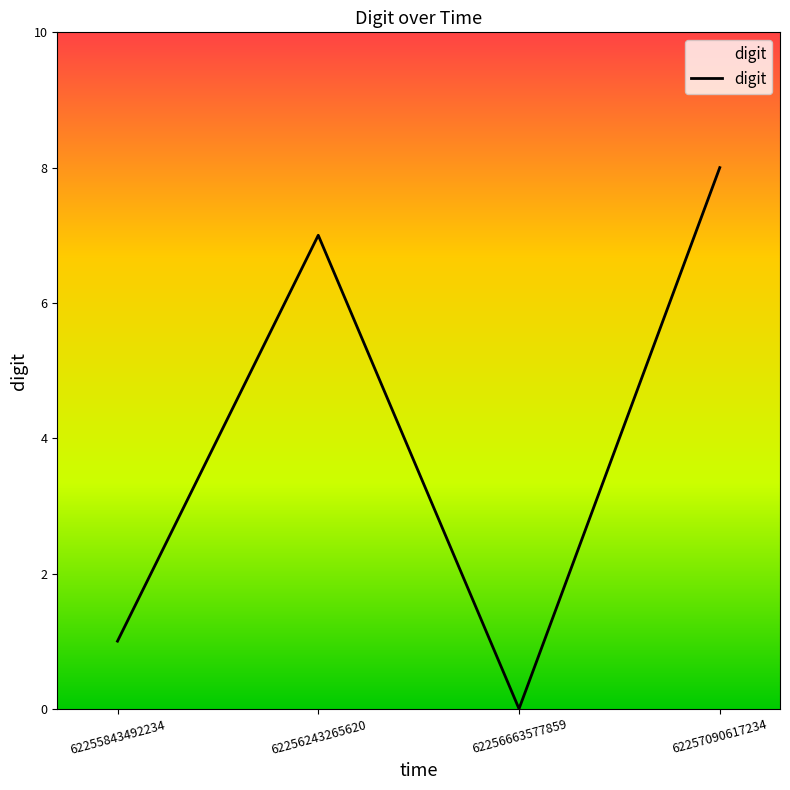

What is the average value?

4